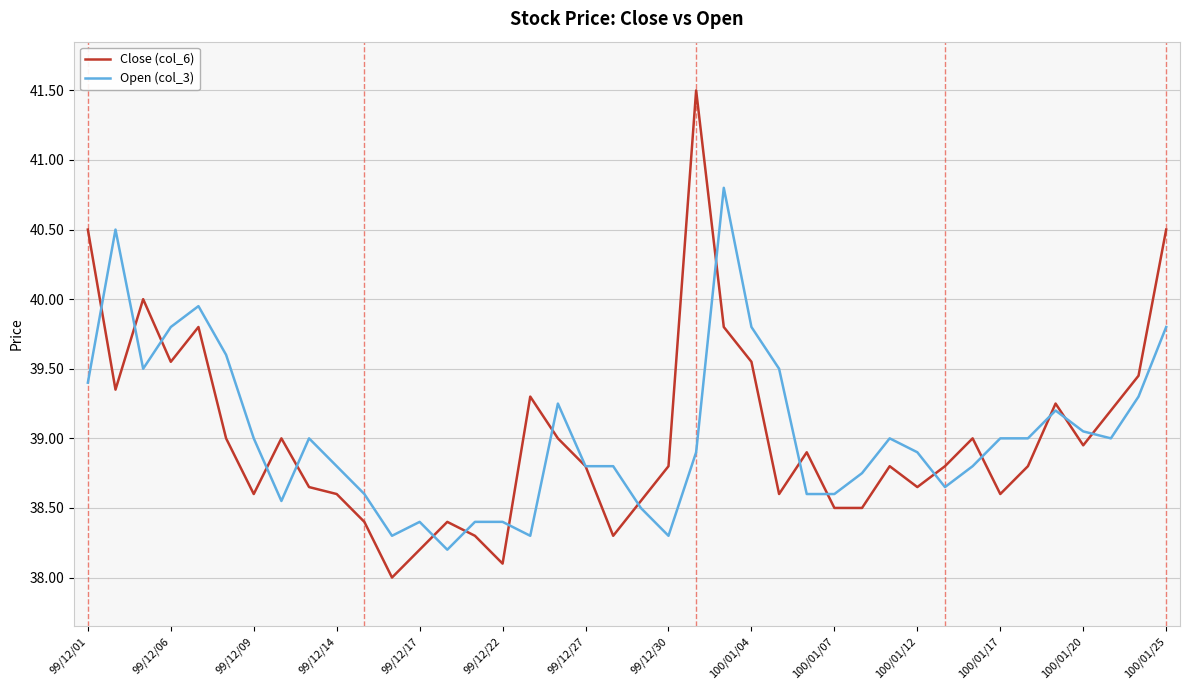

What is the smallest value displayed?

38.0